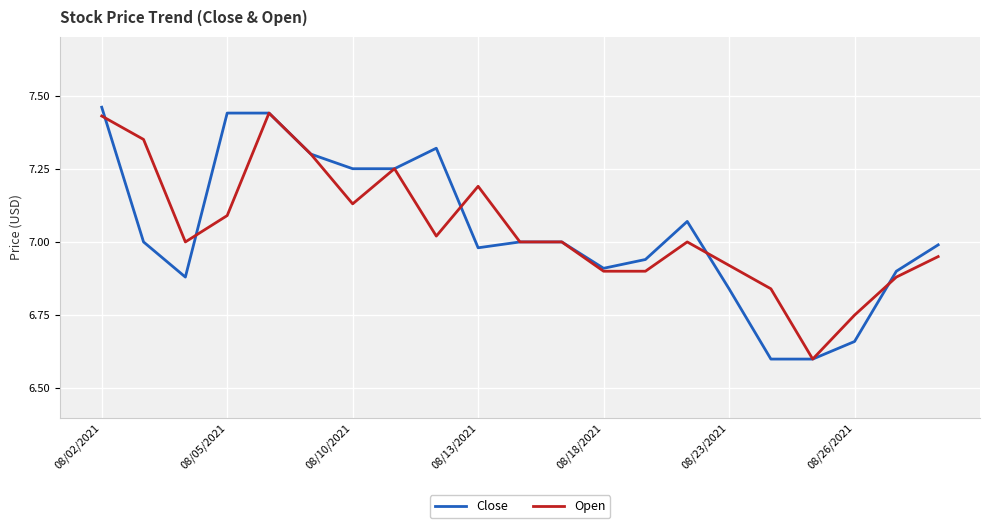

How many lines are shown in the chart?

2